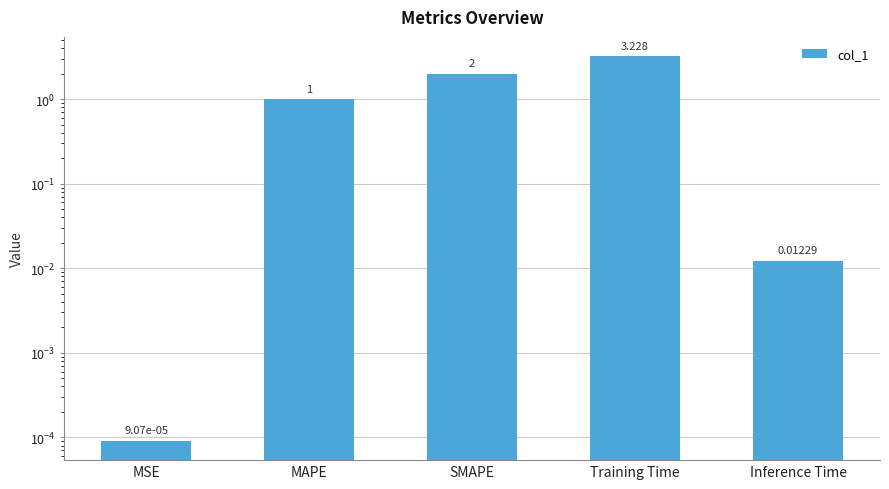

Read the value at SMAPE.

2.0